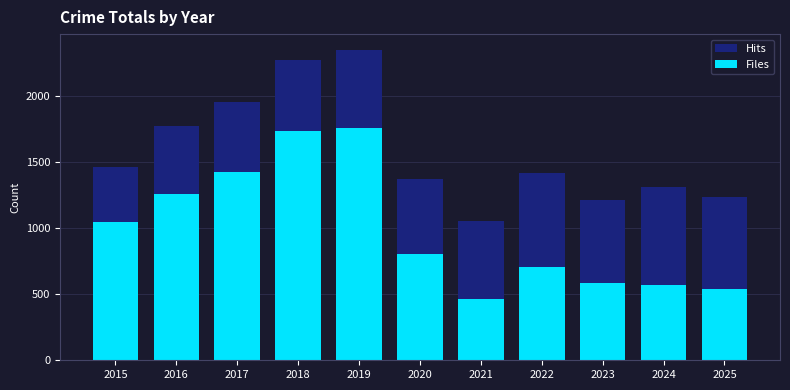

The Hits series shows 430 at 2017. True or false?

False